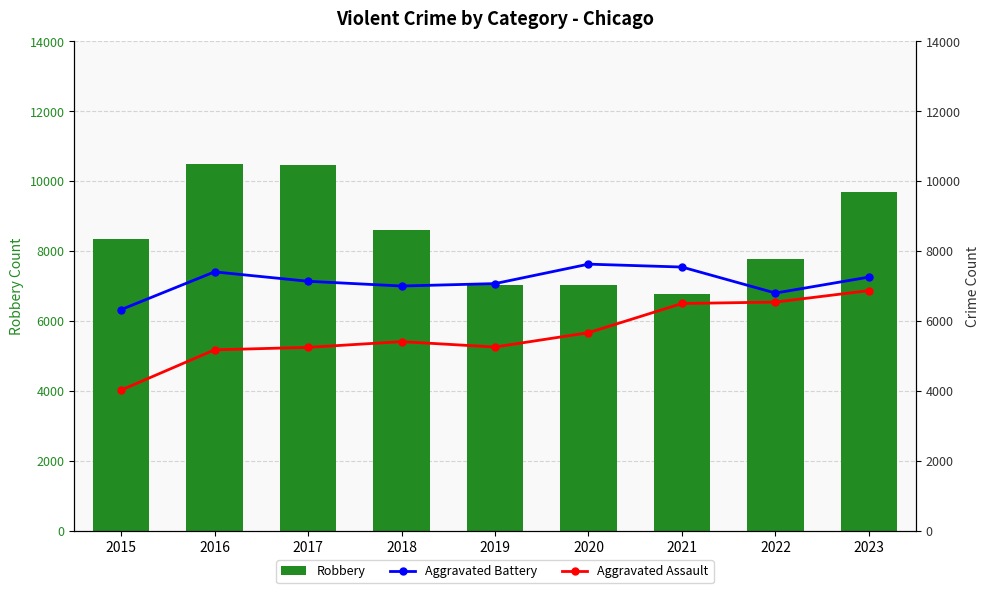

Which category has the lowest value across all series?

2015